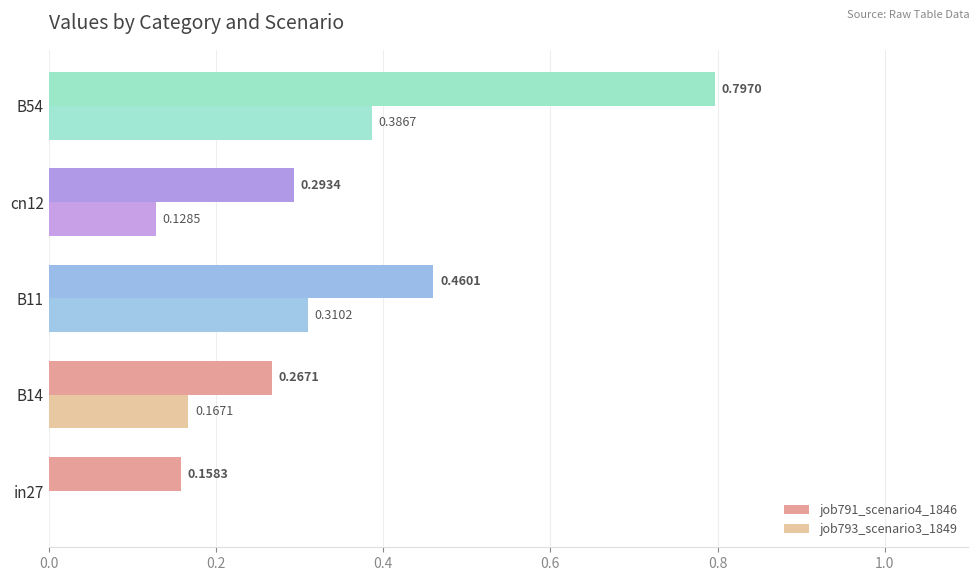

What is the sum of all job791_scenario4_1846 values?

2.0